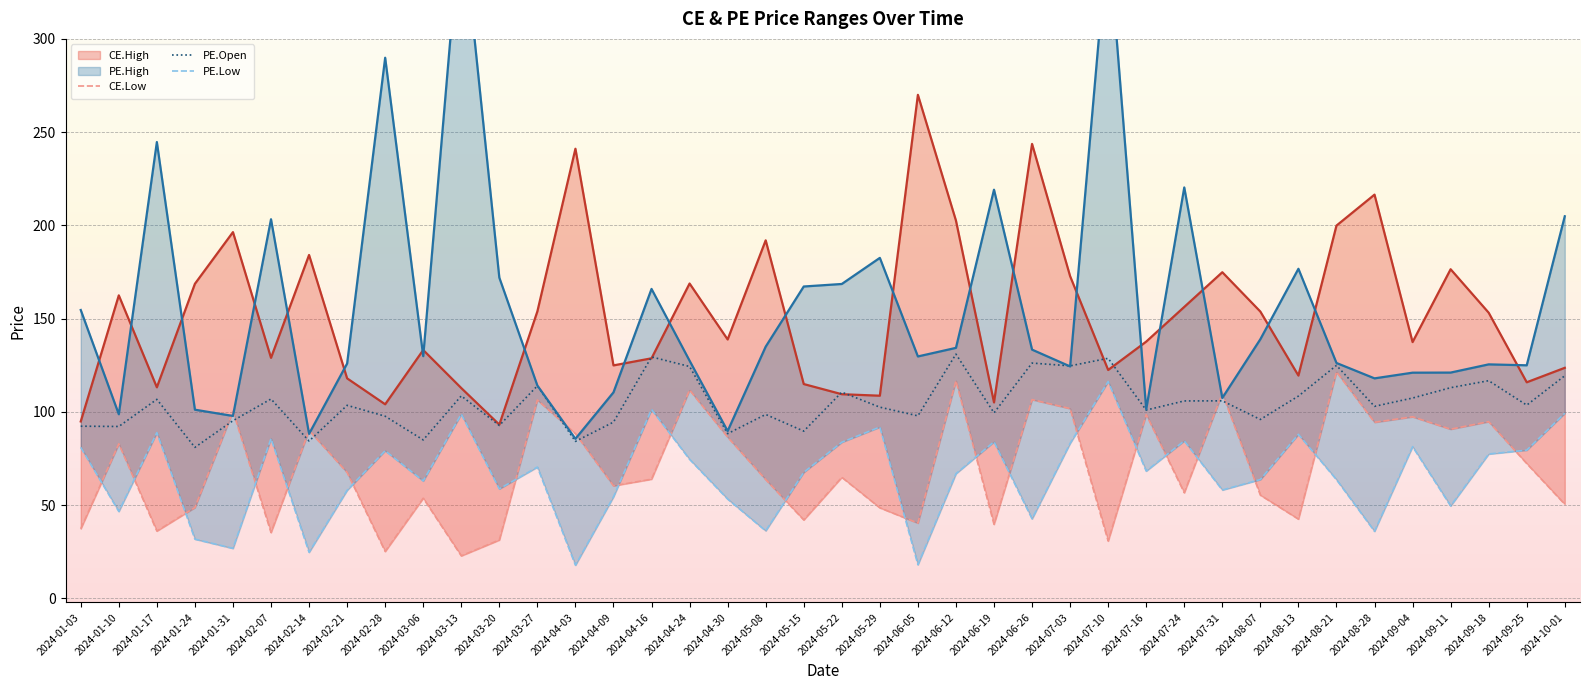

The CE.Low series shows 35.4 at 2024-02-07. True or false?

True